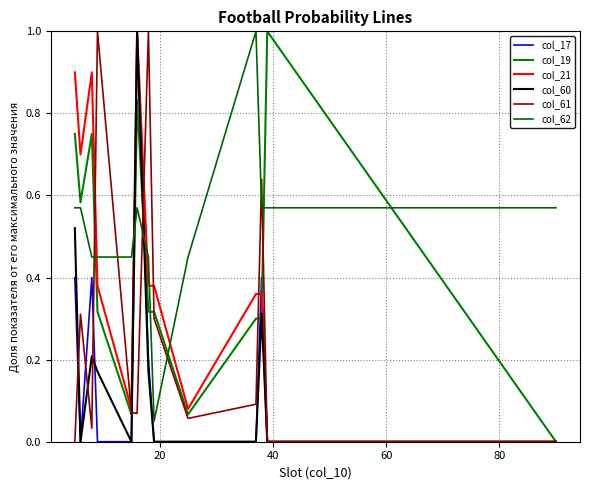

What is the difference between the second highest and second lowest values in the col_21 series?

0.9